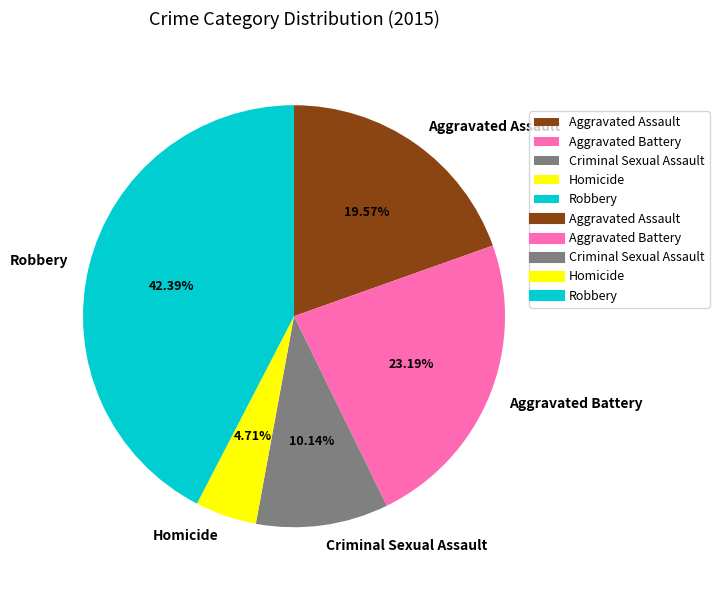

To the nearest percent, what is the average slice percentage?

20%